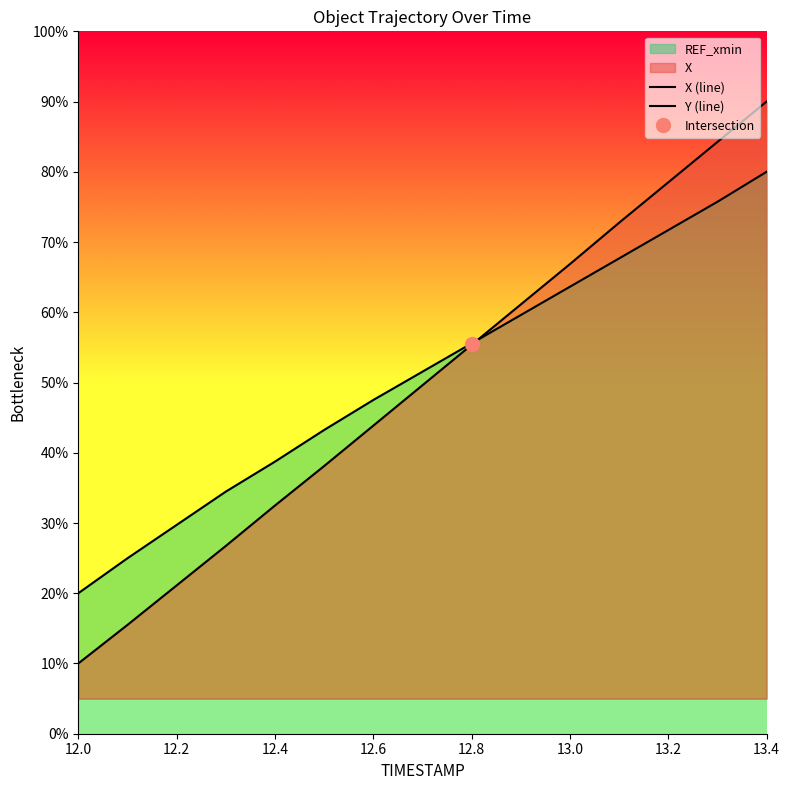

The value of Y (line) at 12.8 is 13.0. True or false?

False